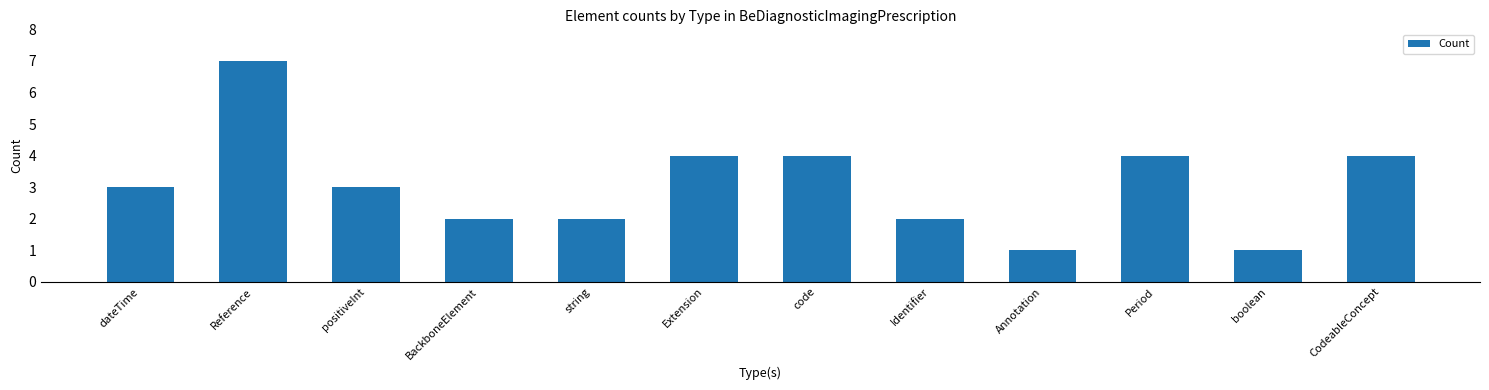

Which has a higher value, code or Identifier?

code